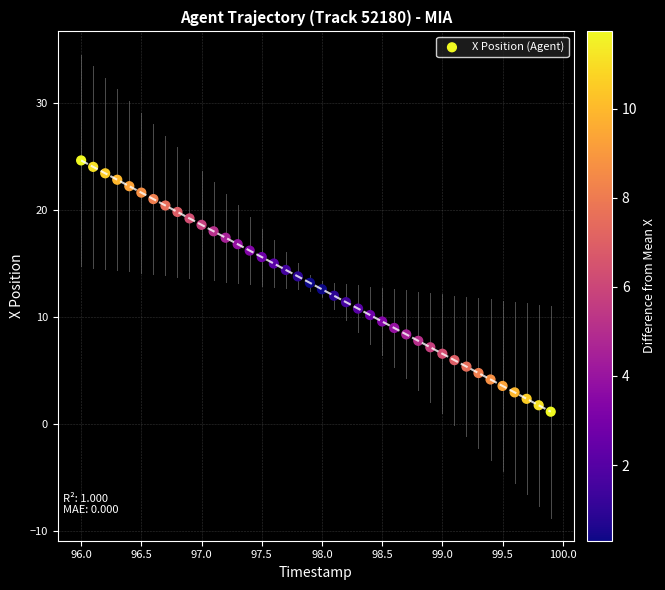

What is the range of X values (max minus min)?

3.9